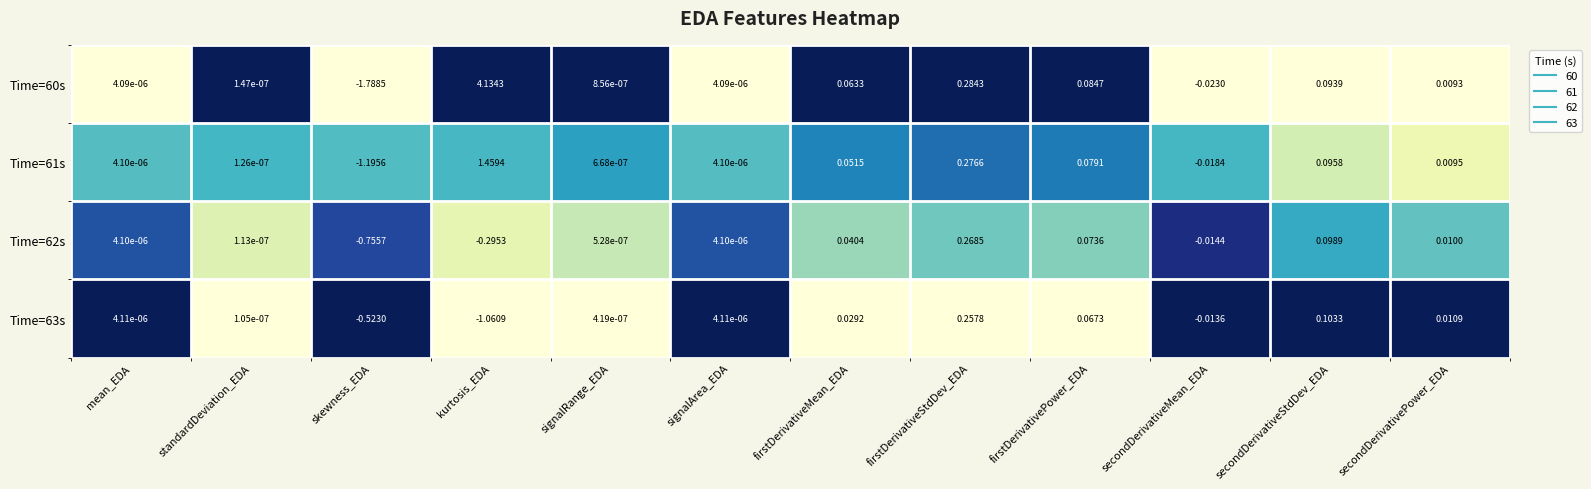

What is the total value across all series at secondDerivativeMean_EDA?

-0.1